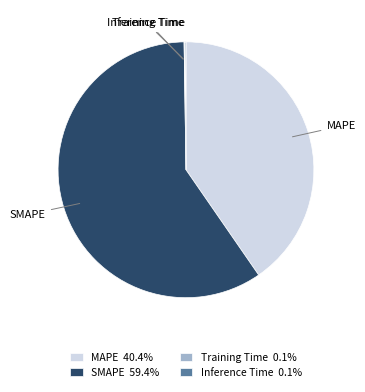

Is there a majority slice in this chart?

Yes